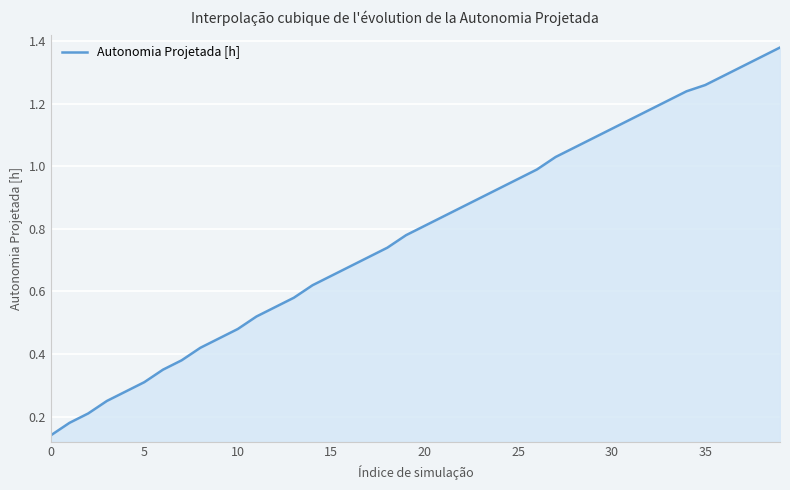

What is the average value?

0.8